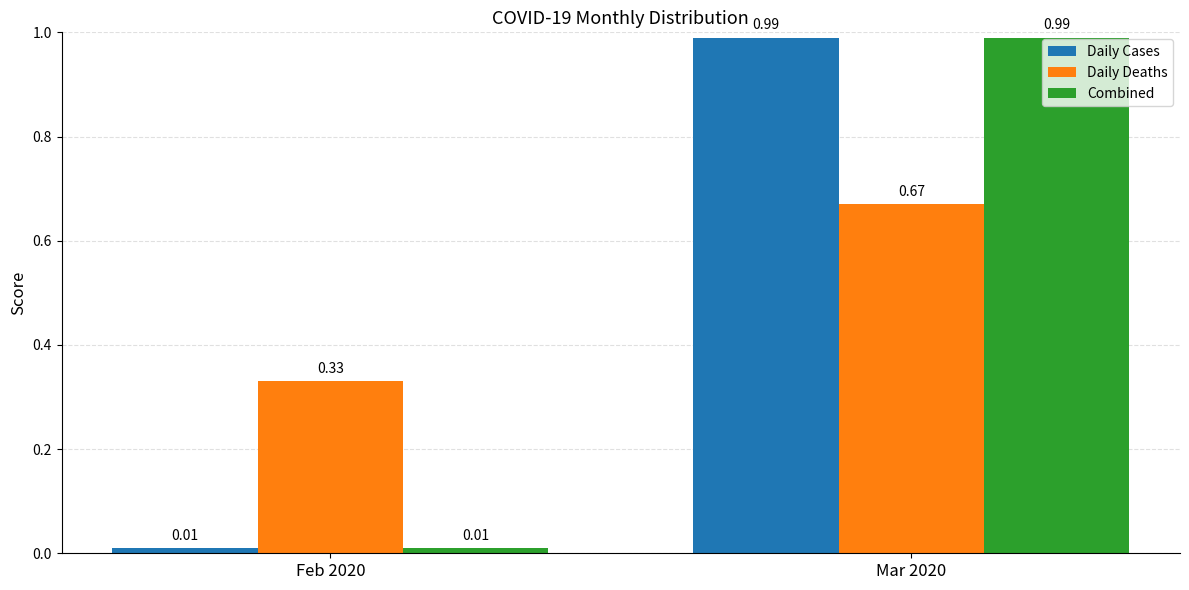

Where is Daily Deaths nearest to the value 0?

Feb 2020